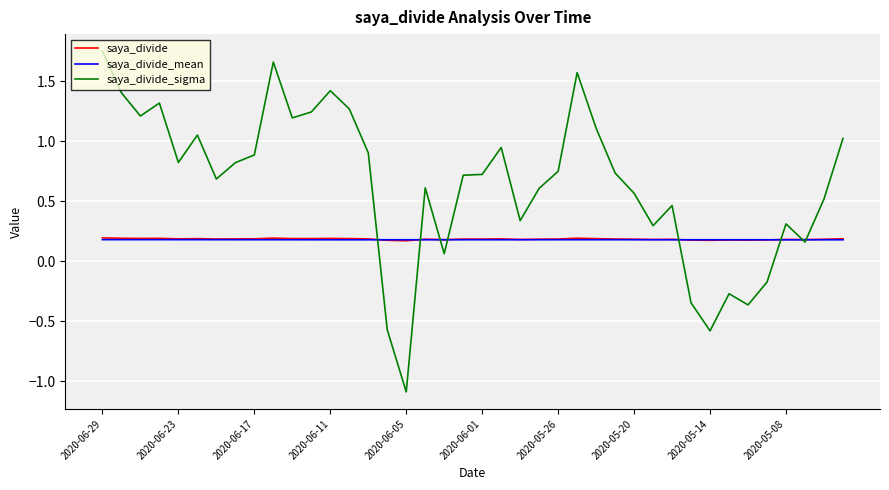

Which series has the widest spread of values?

saya_divide_sigma